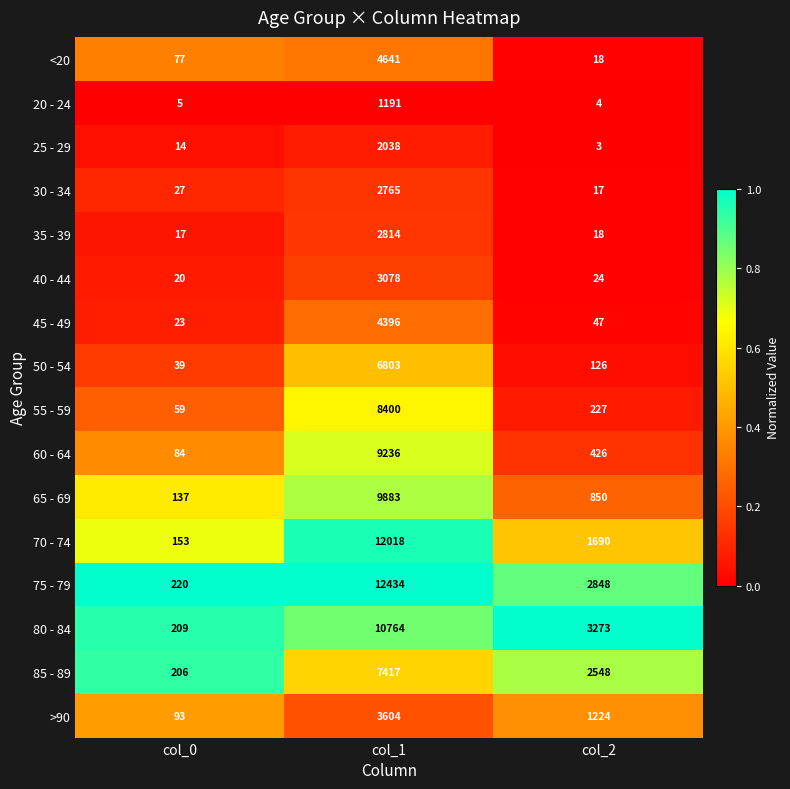

Is the value of 75 - 79 at col_1 greater than the value of 35 - 39 at col_2?

Yes